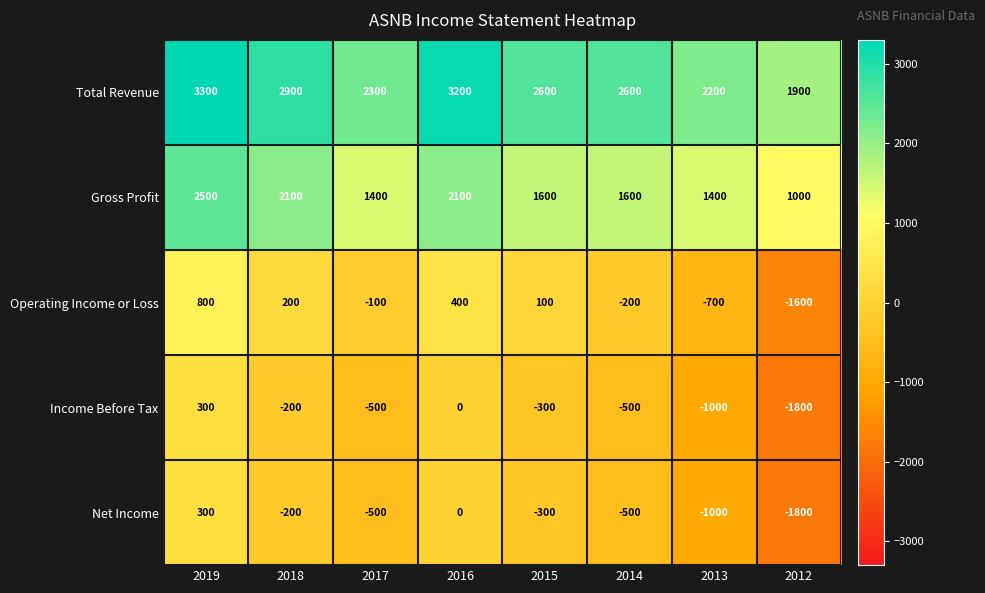

What is the maximum value shown in the chart?

3300